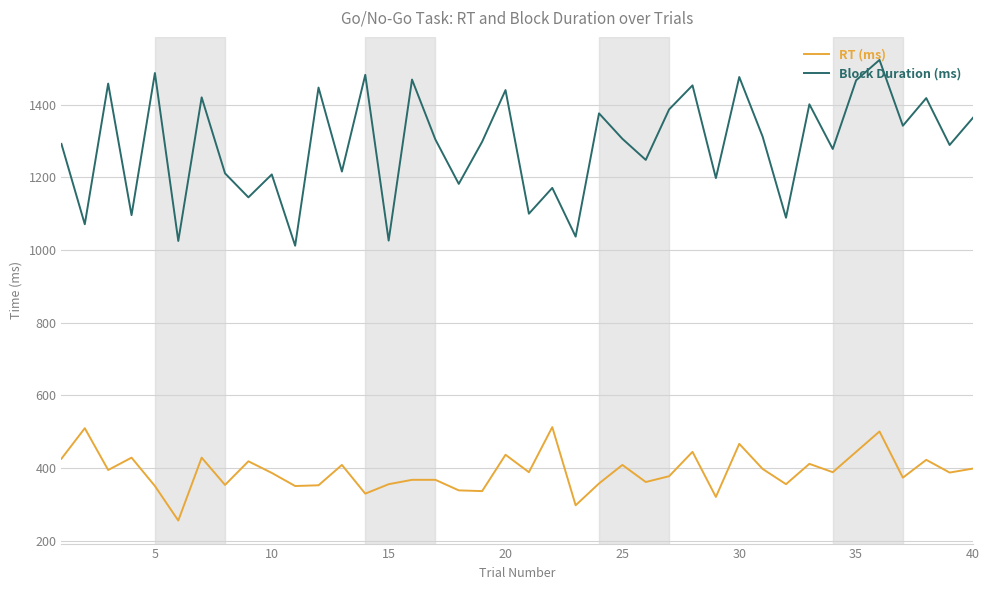

True or false: RT (ms) and Block Duration (ms) cross at least once.

False